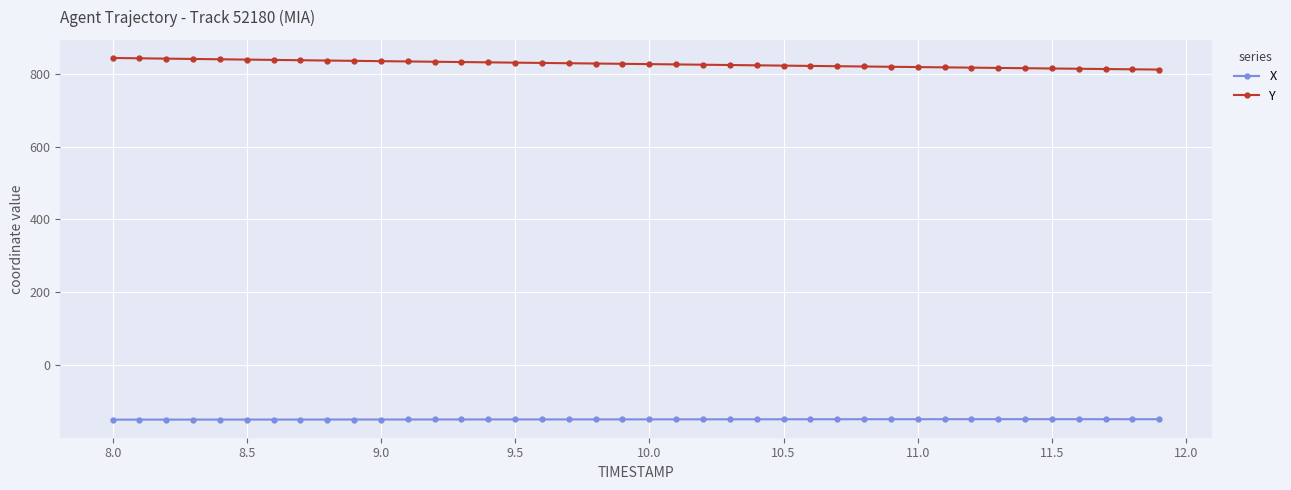

List the series in order of their overall mean, lowest first.

X, Y